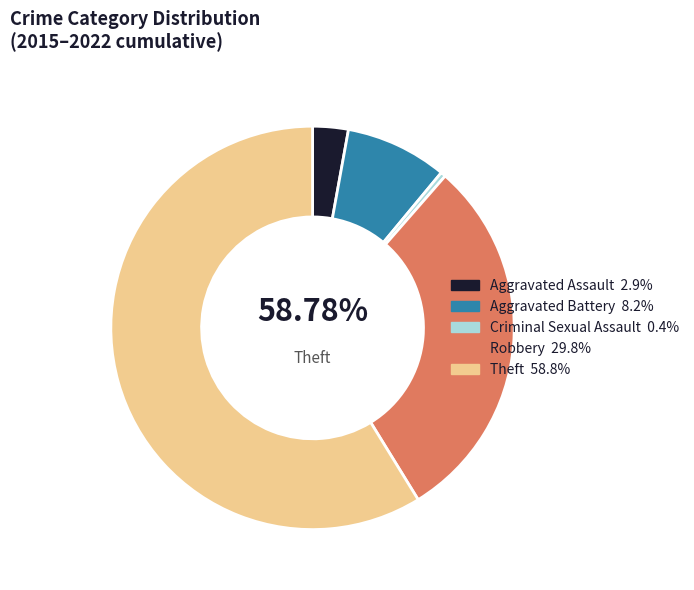

What portion of the pie excludes Aggravated Assault?

97.1%